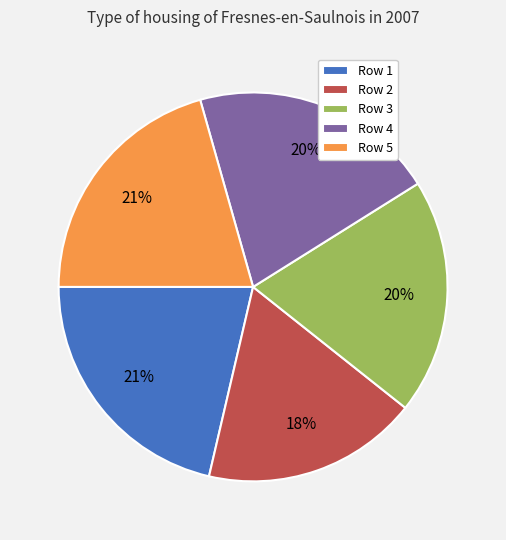

Combined, do Row 3 and Row 4 account for over 50%?

No